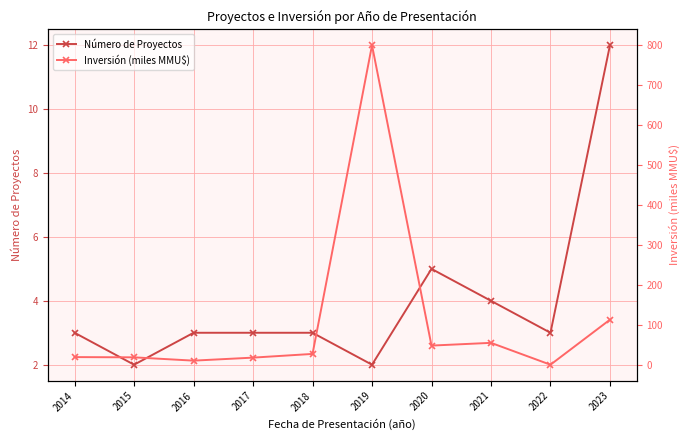

Which series changed the most between 2016 and 2020?

Inversión (miles MMU$)